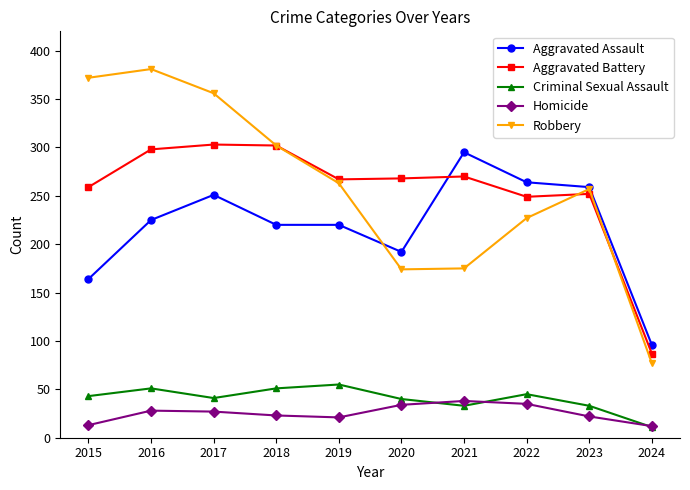

Is the value of Aggravated Assault at 2019 greater than the value of Robbery at 2019?

No